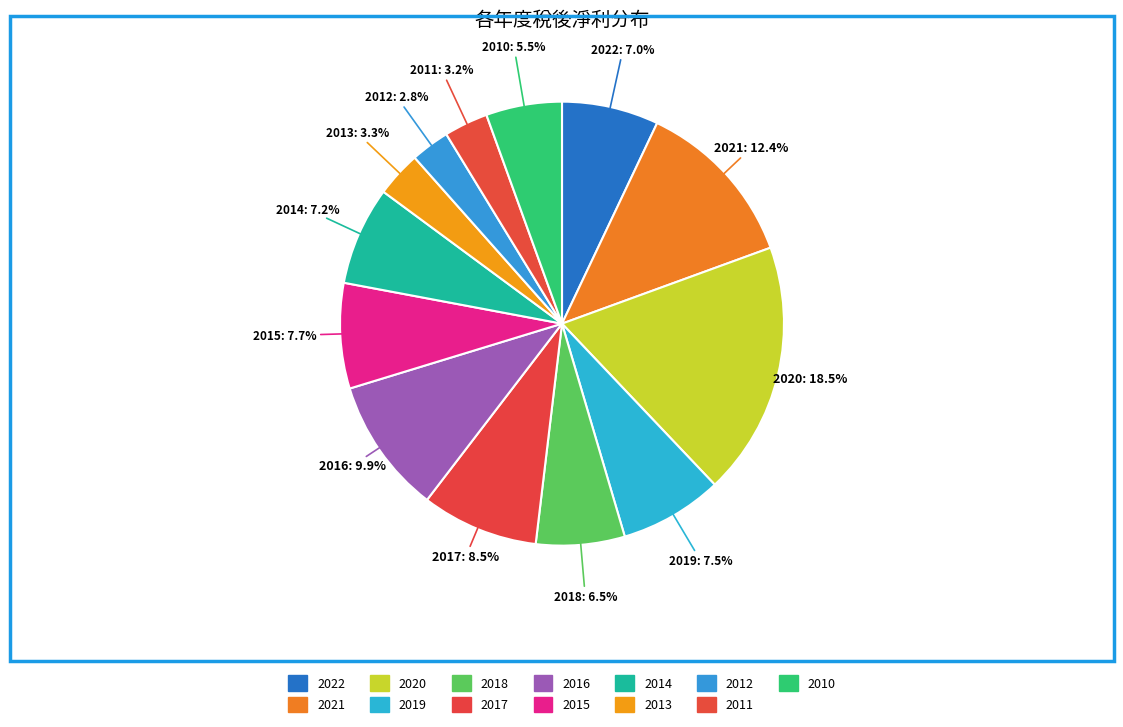

How many segments does this pie chart have?

13